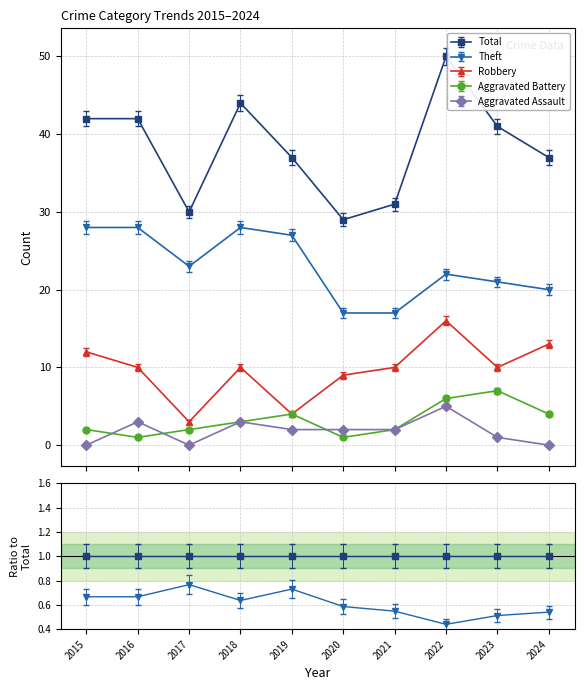

Count the number of categories in the chart.

10